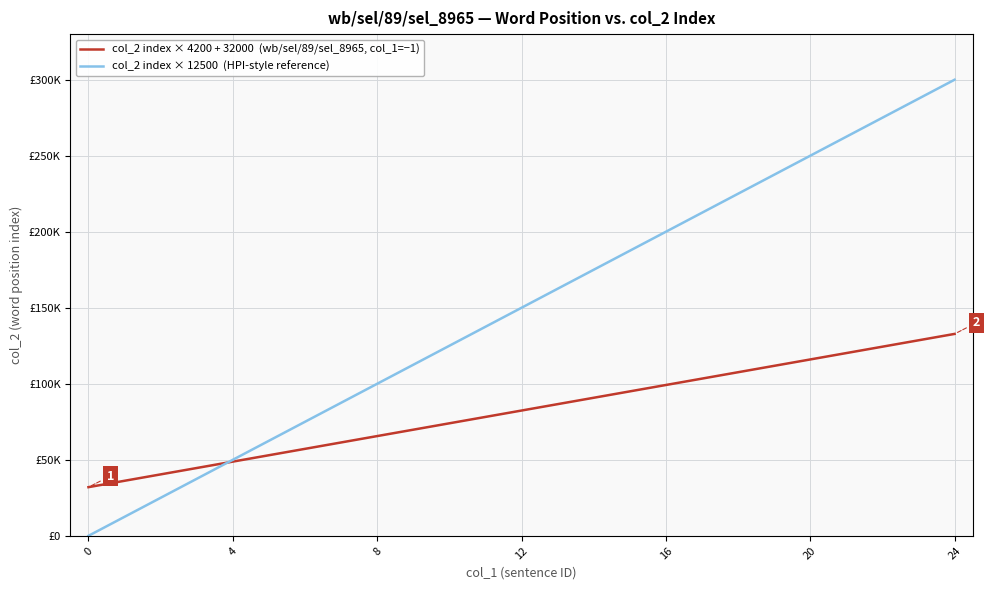

At which category is the sum across all series the highest?

24